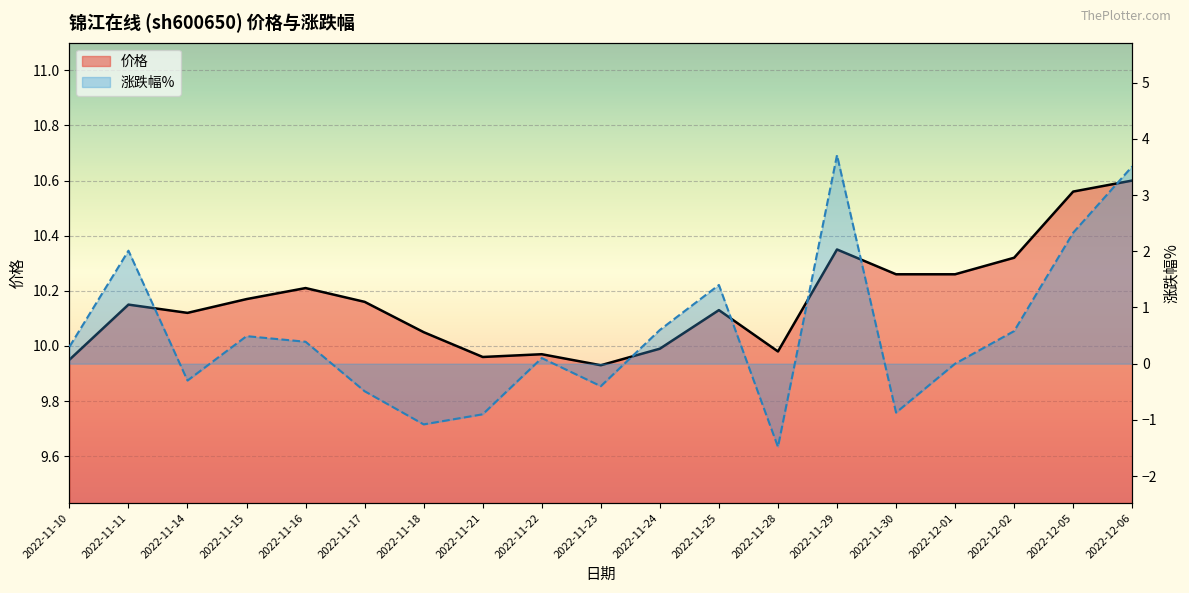

Reading left to right, extract all data points from this chart.

价格: 2022-11-10=9.9	2022-11-11=10.2	2022-11-14=10.1	2022-11-15=10.2	2022-11-16=10.2	2022-11-17=10.2	2022-11-18=10.1	2022-11-21=10.0	2022-11-22=10.0	2022-11-23=9.9	2022-11-24=10.0	2022-11-25=10.1	2022-11-28=10.0	2022-11-29=10.3	2022-11-30=10.3	2022-12-01=10.3	2022-12-02=10.3	2022-12-05=10.6	2022-12-06=10.6
涨跌幅%: 2022-11-10=0.3	2022-11-11=2.0	2022-11-14=-0.3	2022-11-15=0.5	2022-11-16=0.4	2022-11-17=-0.5	2022-11-18=-1.1	2022-11-21=-0.9	2022-11-22=0.1	2022-11-23=-0.4	2022-11-24=0.6	2022-11-25=1.4	2022-11-28=-1.5	2022-11-29=3.7	2022-11-30=-0.9	2022-12-01=0.0	2022-12-02=0.6	2022-12-05=2.3	2022-12-06=3.5